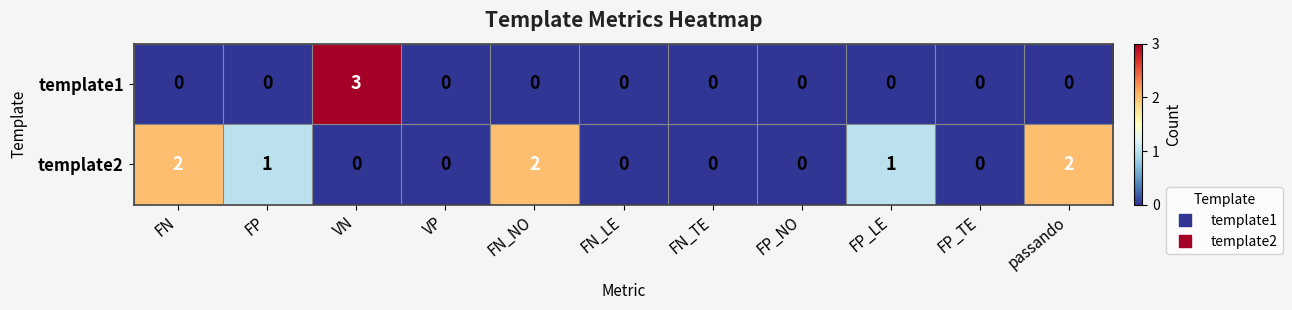

The template2 series shows 0 at FP_TE. True or false?

True